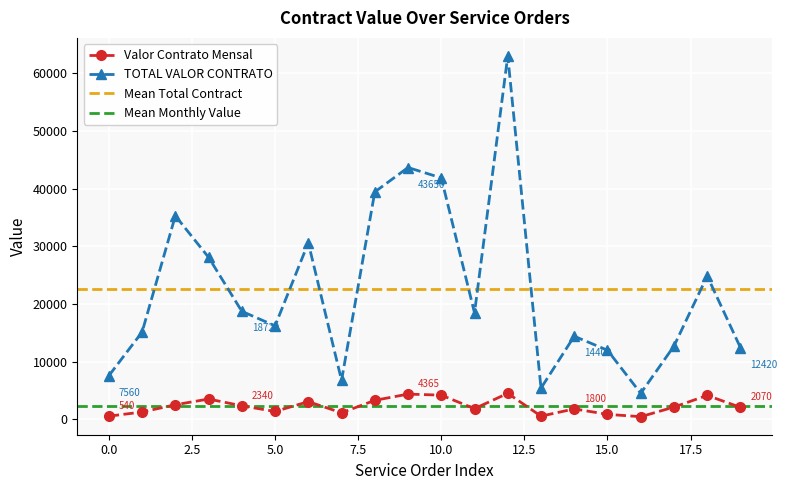

True or false: TOTAL VALOR CONTRATO and Valor Contrato Mensal intersect in this chart.

False